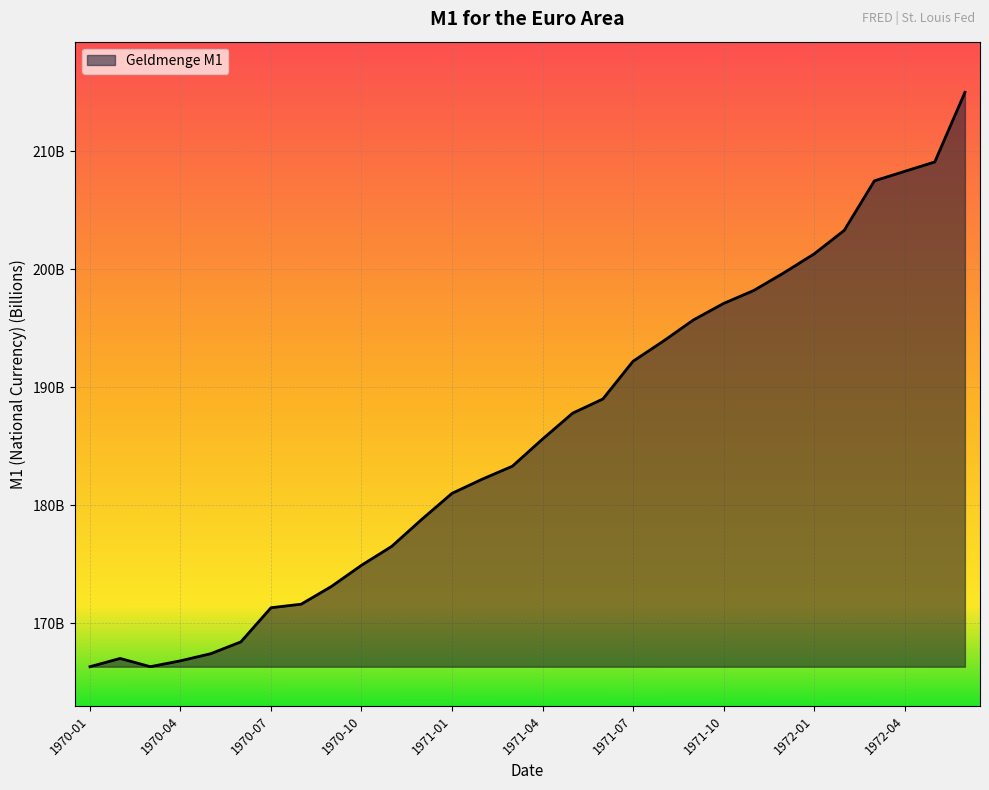

Does the chart display data point markers on the line(s)?

No